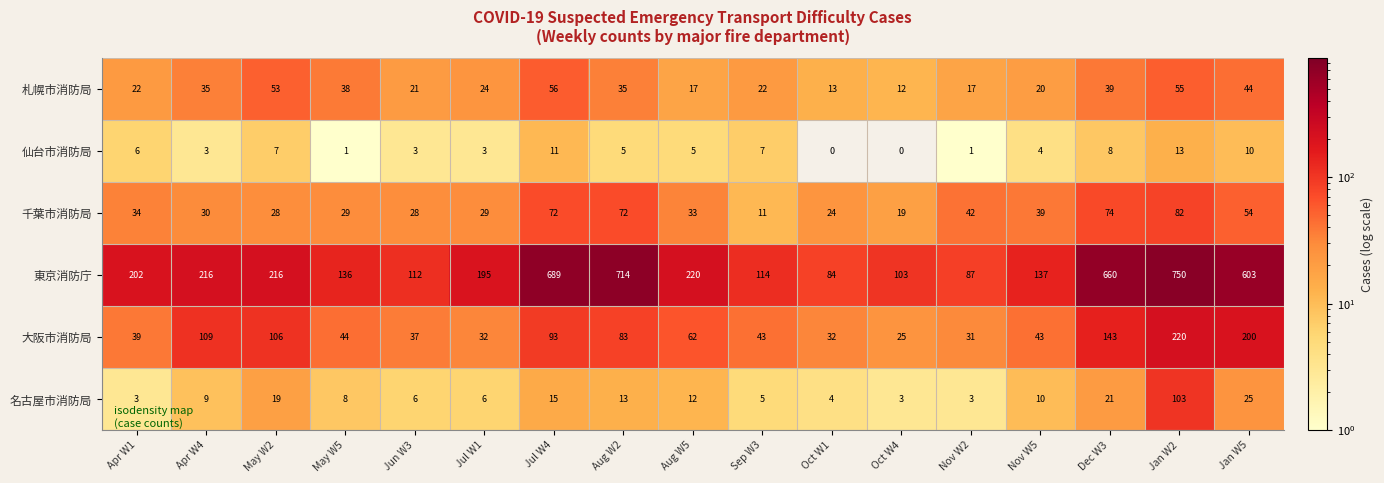

What is the difference between the highest and lowest values at Sep W3?

109